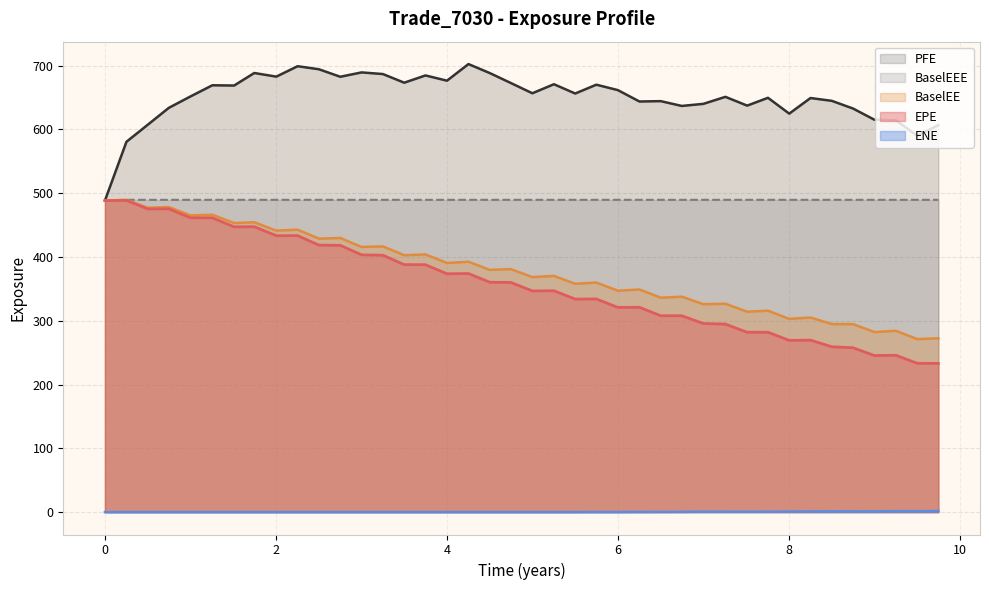

True or false: PFE and BaselEEE intersect in this chart.

False